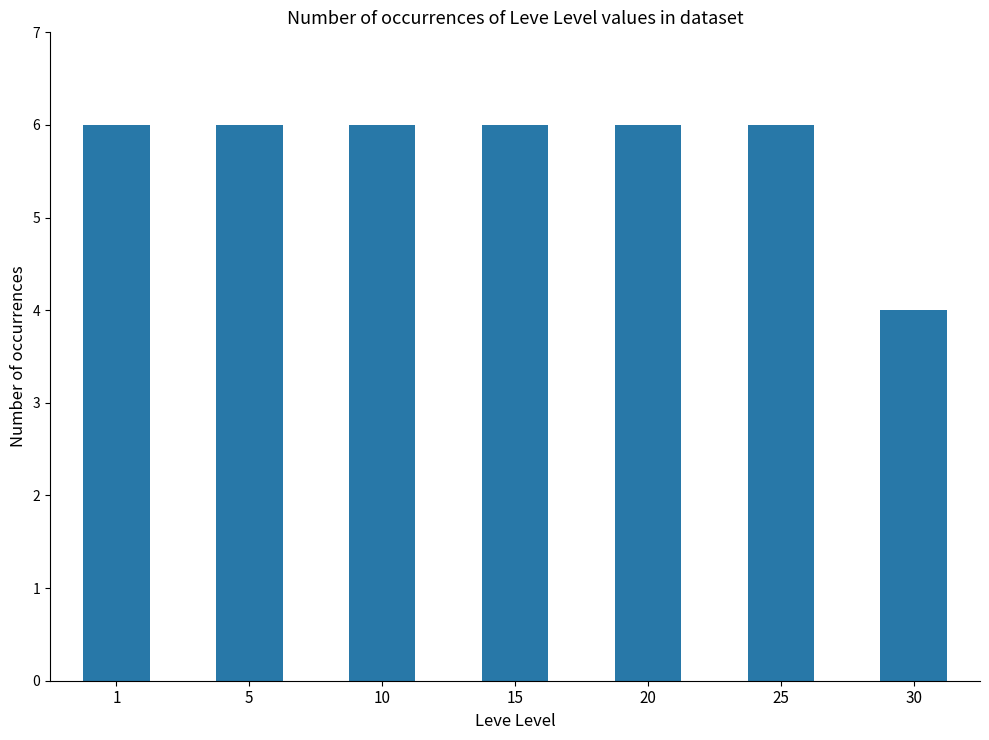

What is the value of the 7th bar from the left?

4